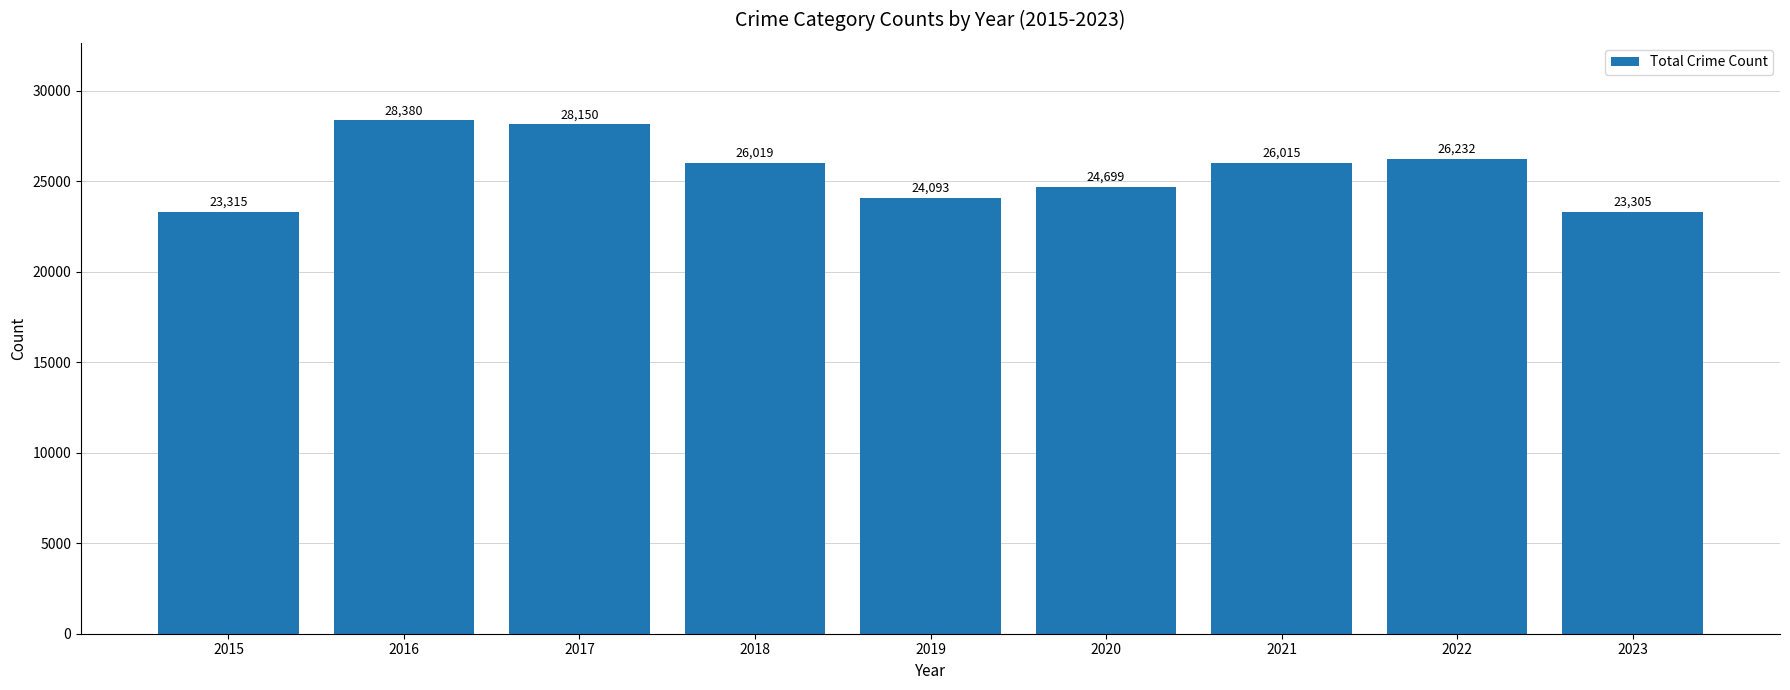

Read the value at 2017, to the nearest 50.

28150